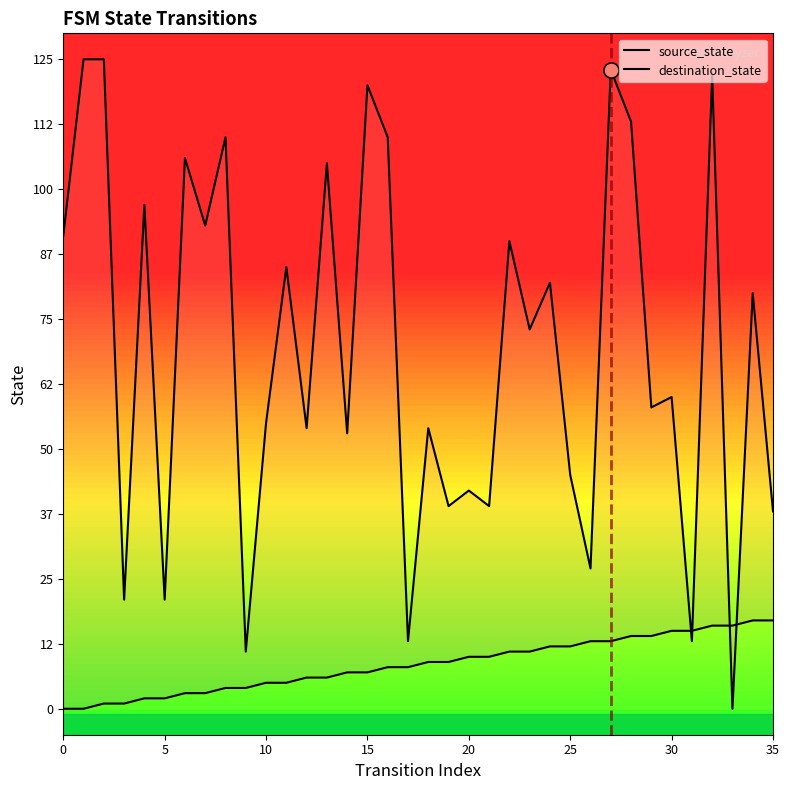

What are all the series names shown in the legend?

source_state, destination_state